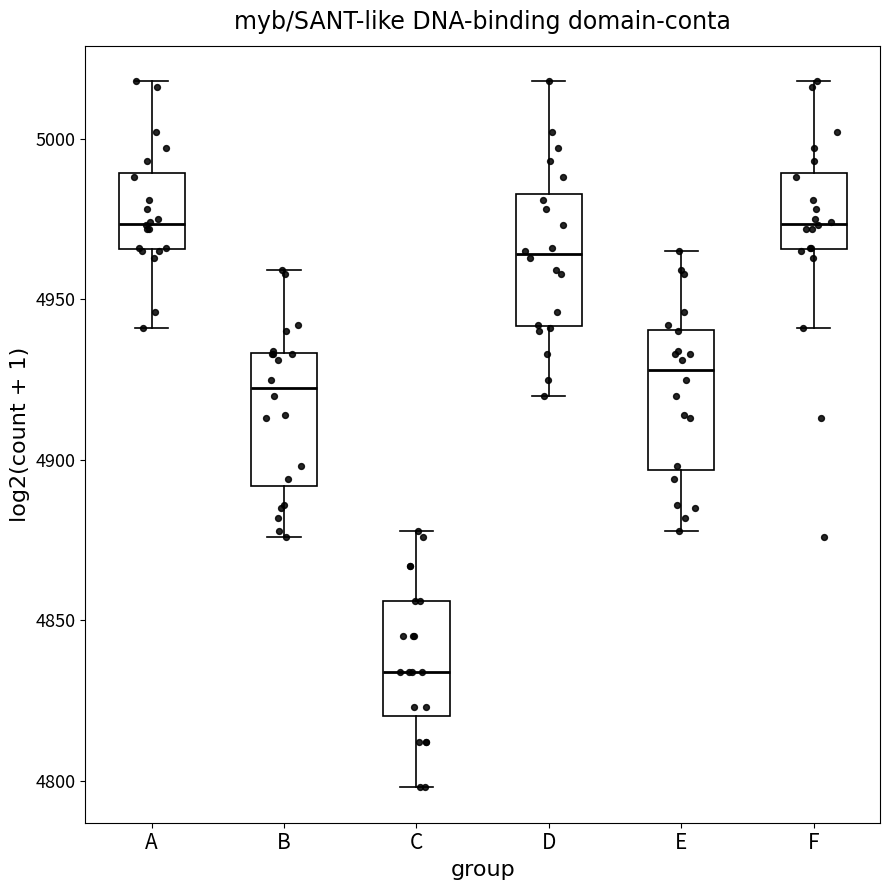

Where is the lower edge of the box for D on the y-axis? The values are not printed on the chart, so give them approximately, as read against the axis.

4940